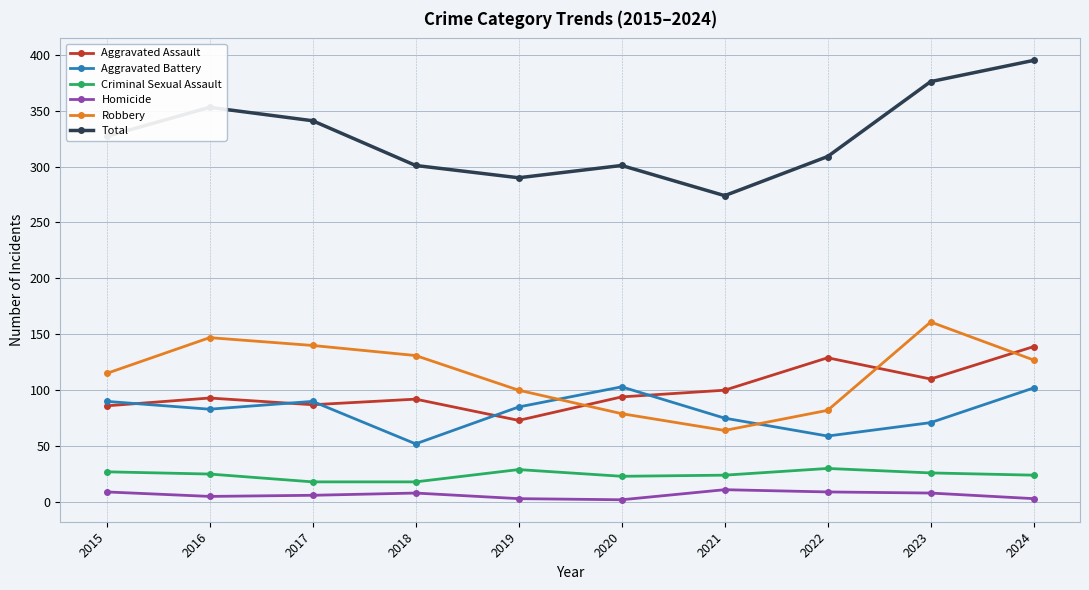

How many data points in Aggravated Battery are less than 85?

5